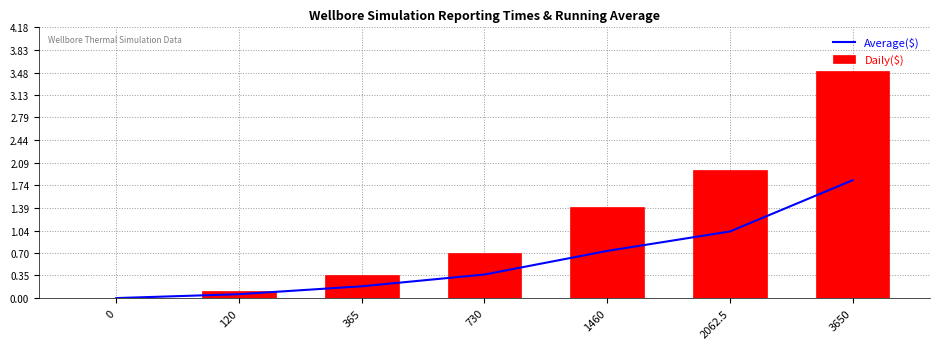

Reading left to right, what are all the values shown in this chart?

Average($): 0.0	0.1	0.2	0.4	0.7	1.0	1.8
Daily($): 0.0	0.1	0.4	0.7	1.4	2.0	3.5